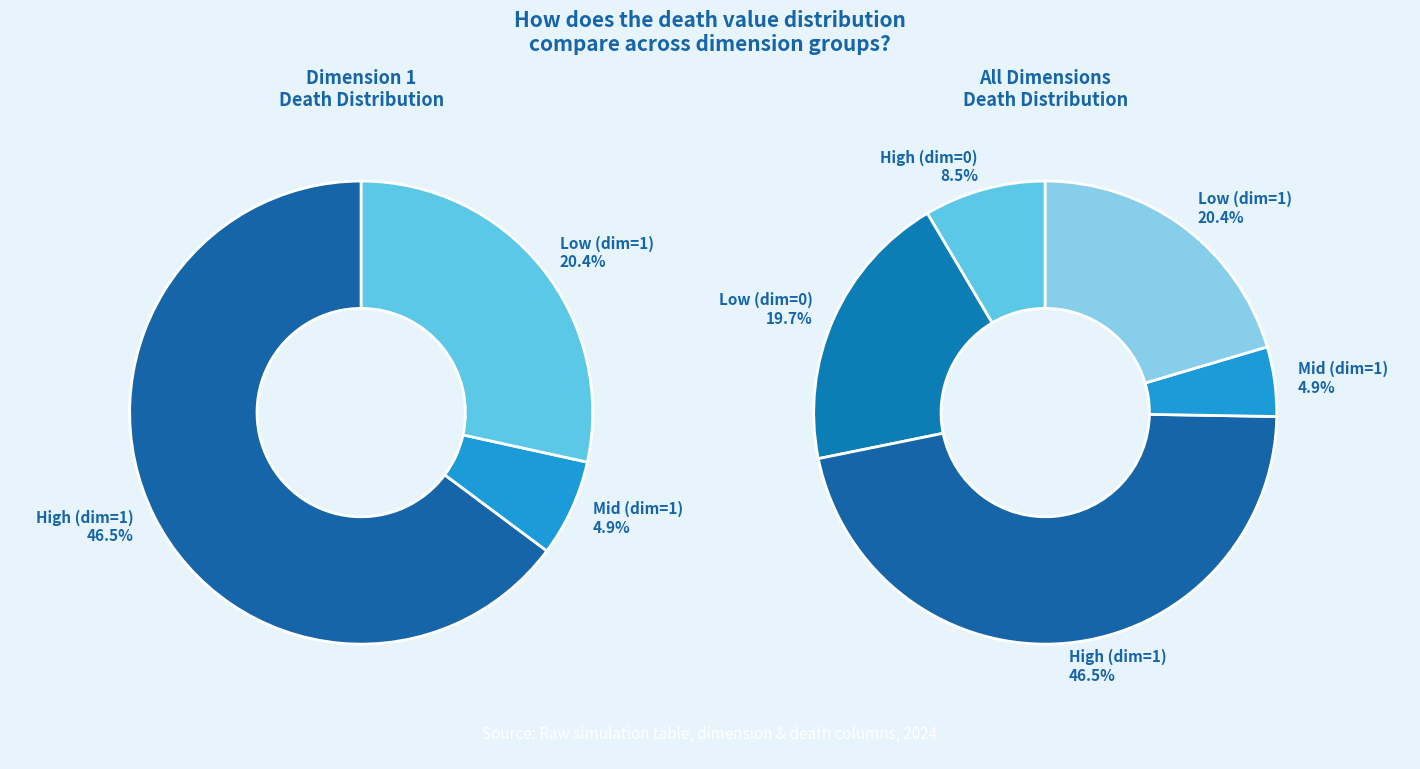

Is 1 the majority of the pie?

No